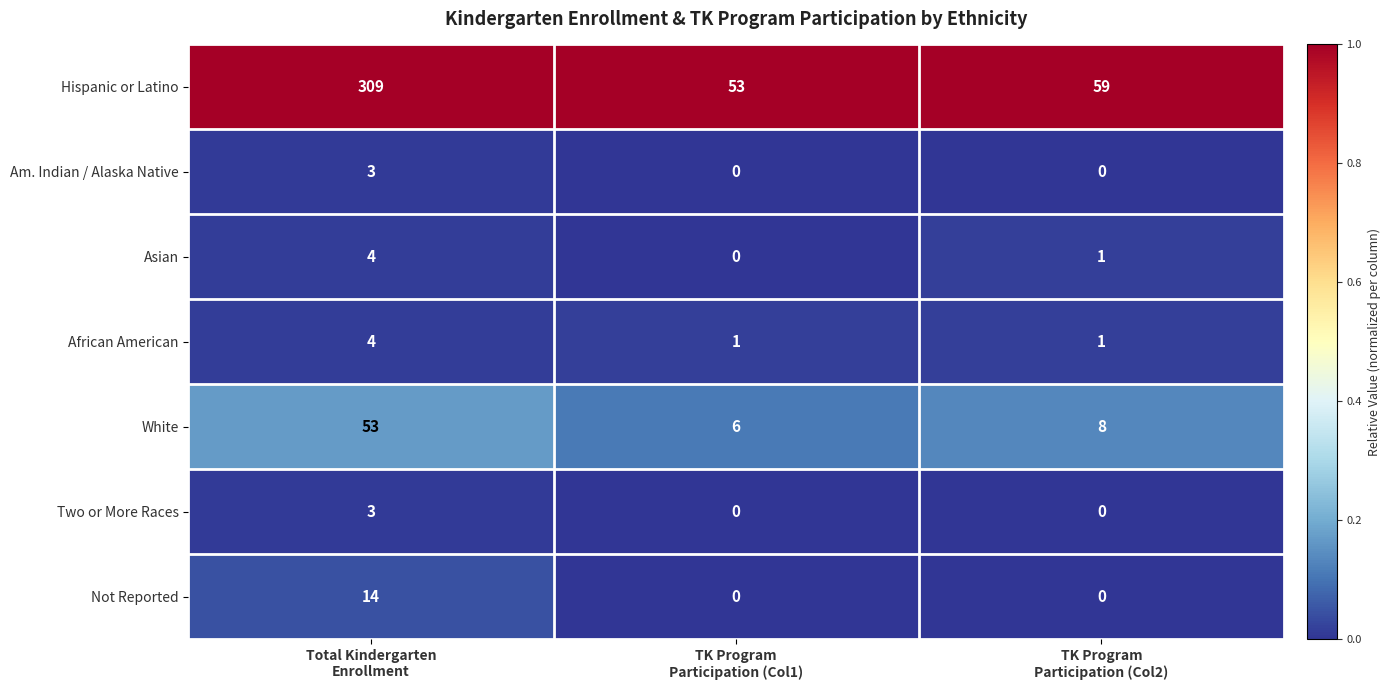

What is the maximum value shown in the chart?

309